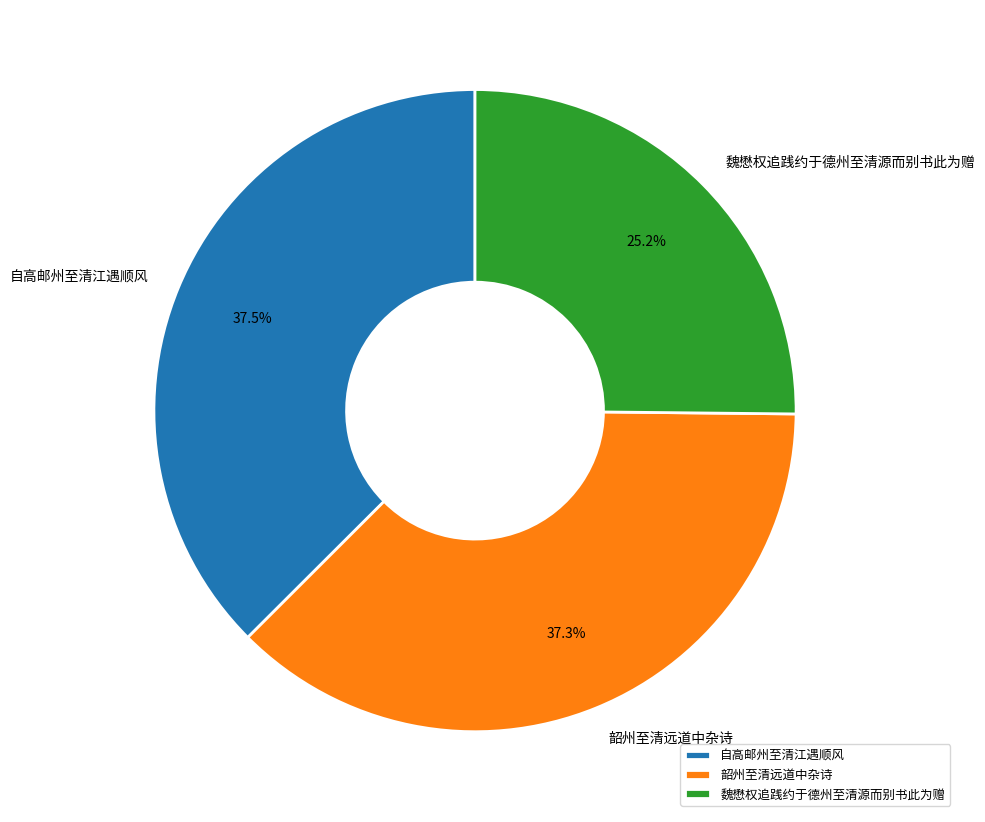

Which has a higher value, 韶州至清远道中杂诗 or 魏懋权追践约于德州至清源而别书此为赠?

韶州至清远道中杂诗